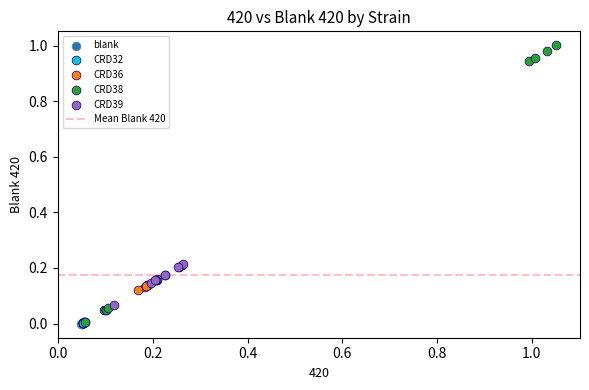

Which series reaches the maximum Y coordinate?

CRD38